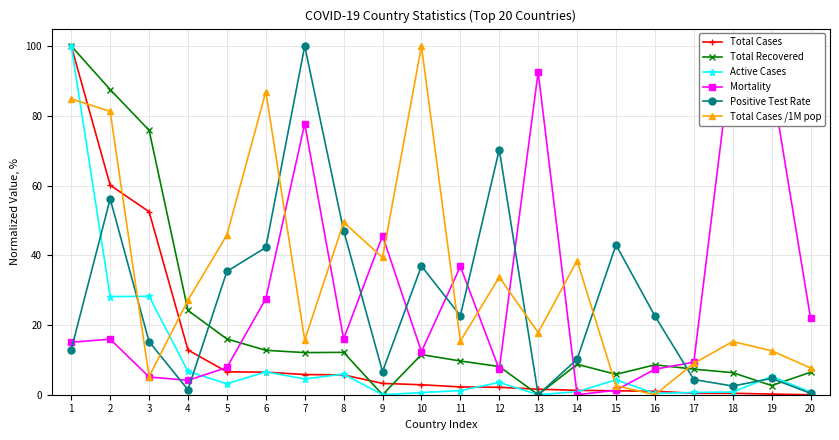

What is the value of the Active Cases point at the 12th from the left?

3.5